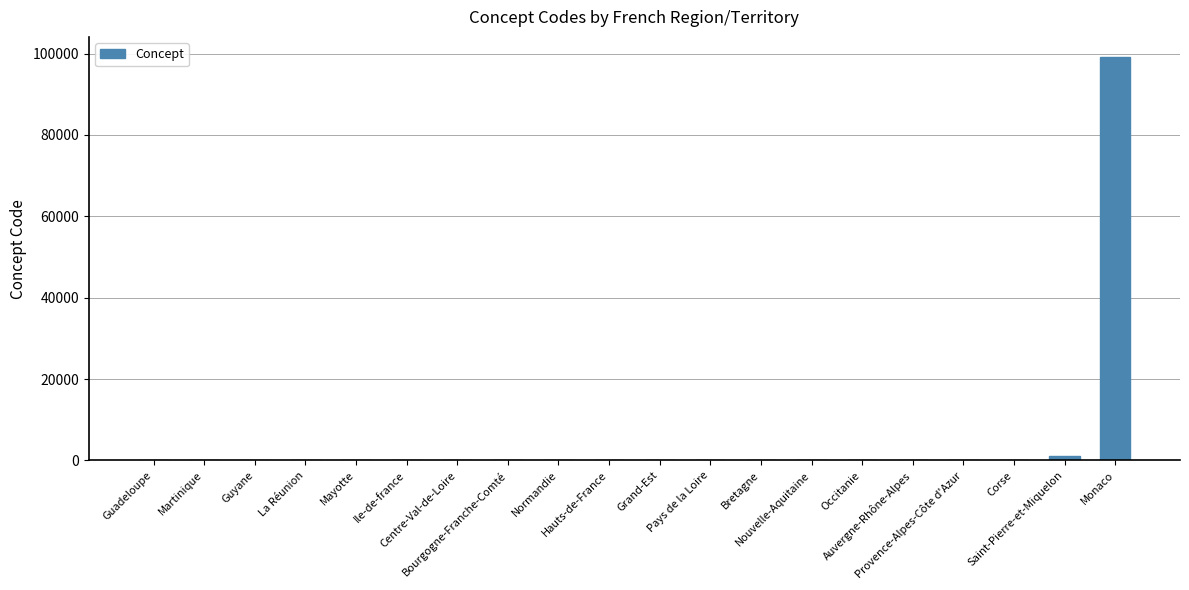

What is the sum of all values?

100822